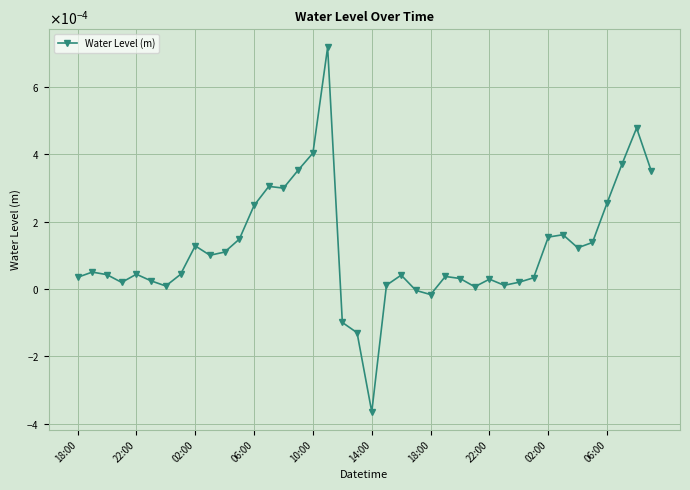

What is the label of the 22nd point from the right?

18